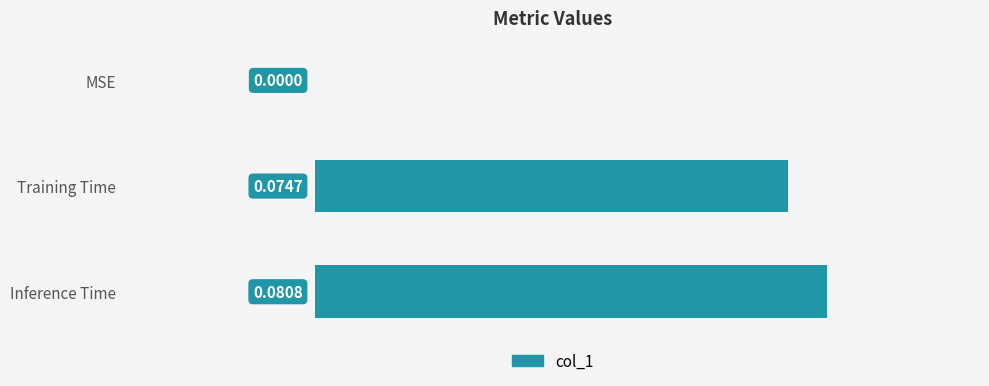

How many series are shown in this chart?

1